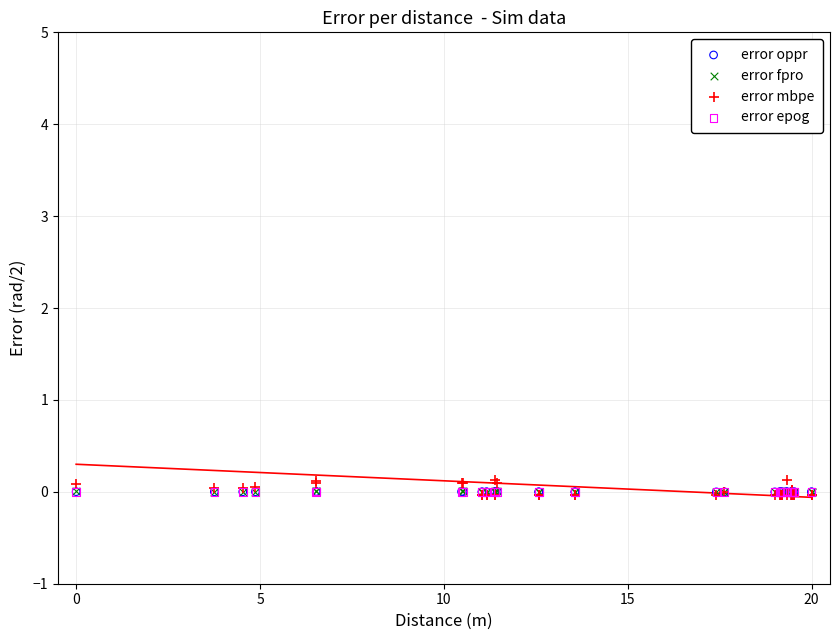

What are all the series names shown in the legend?

error oppr, error fpro, error mbpe, error epog